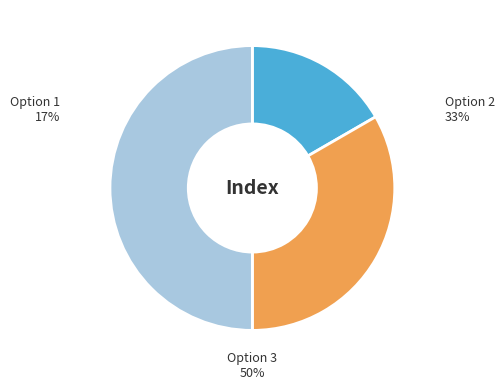

To the nearest percent, what percentage of the pie is Option 1?

17%